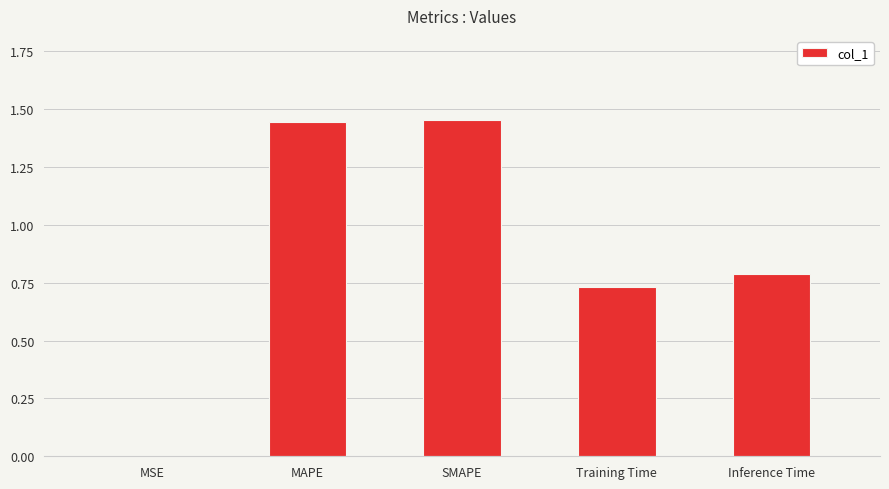

What is the sum of all values?

4.4